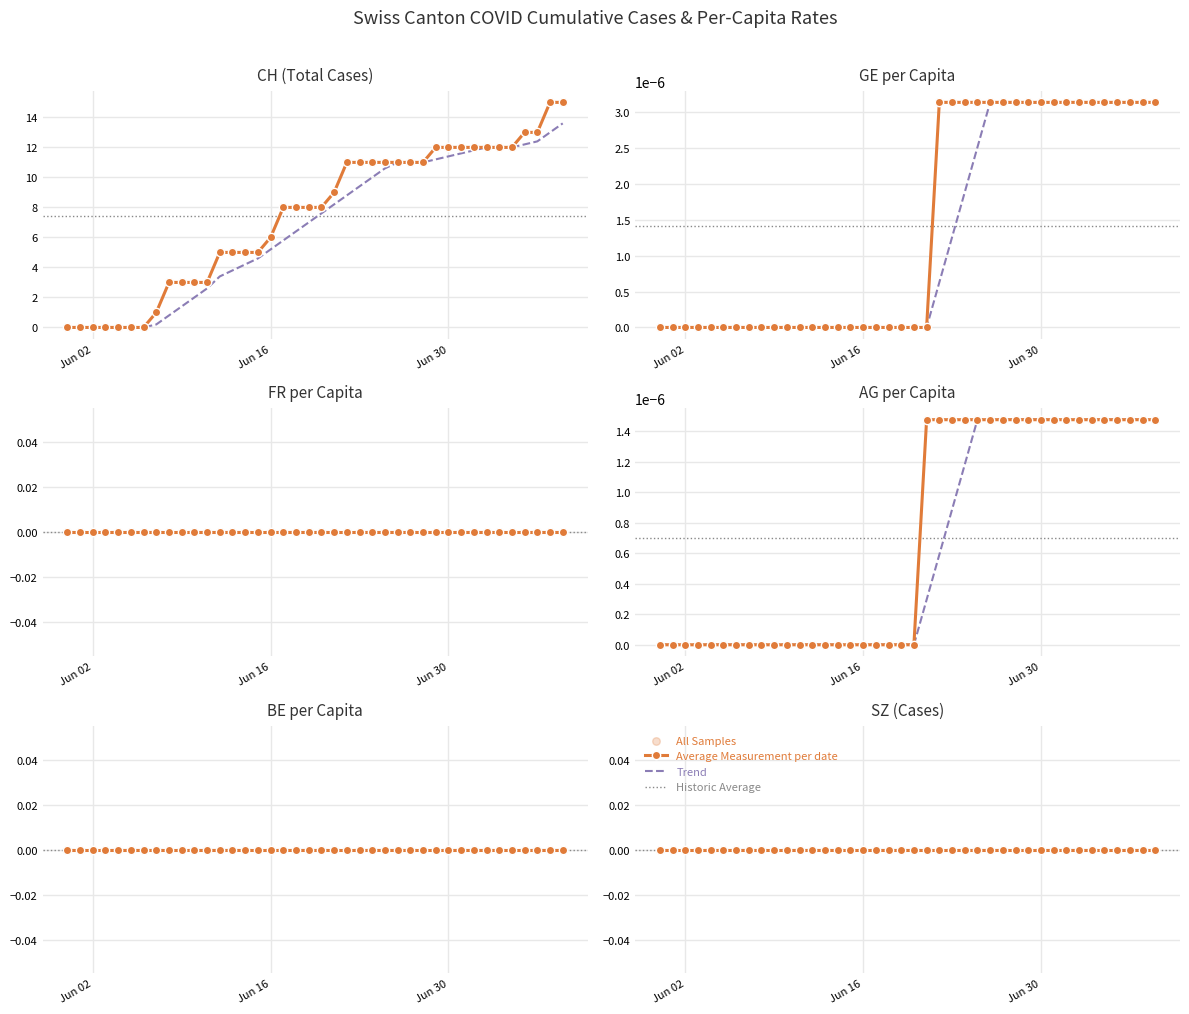

What is the total value across all series at 2020-06-17?

8.0